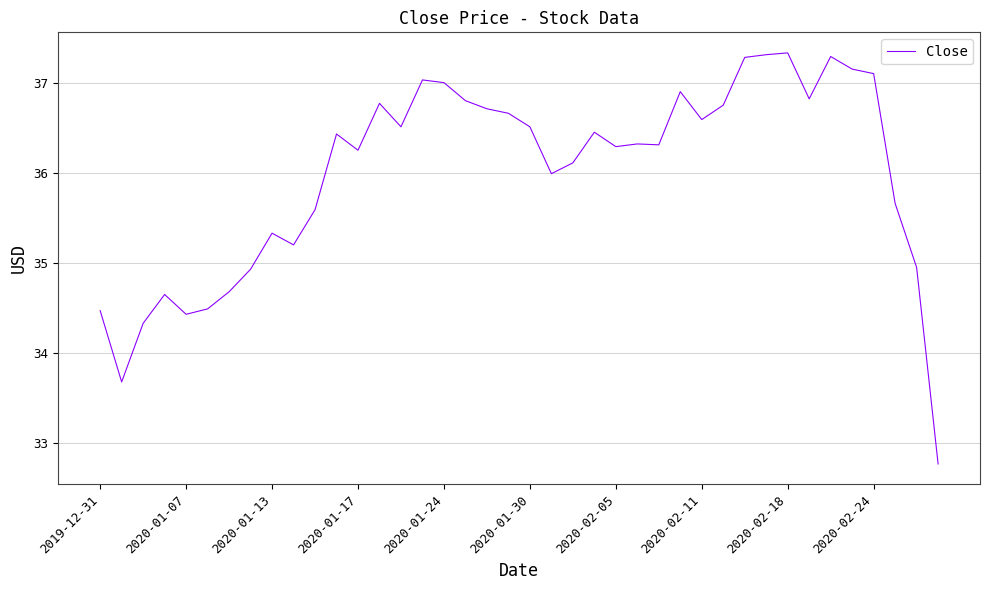

What is the maximum value shown in the chart?

37.3